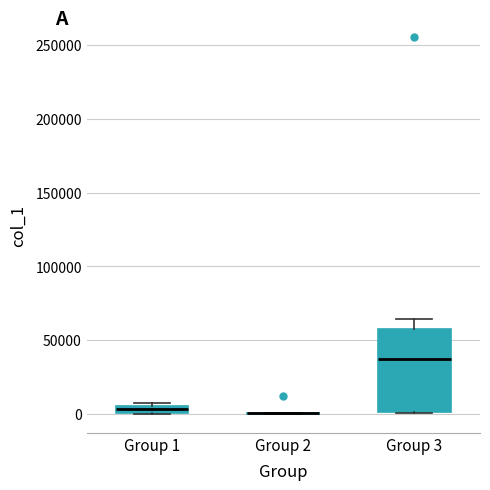

Comparing the boxes themselves (not the whiskers), which one is the tallest?

Group 3